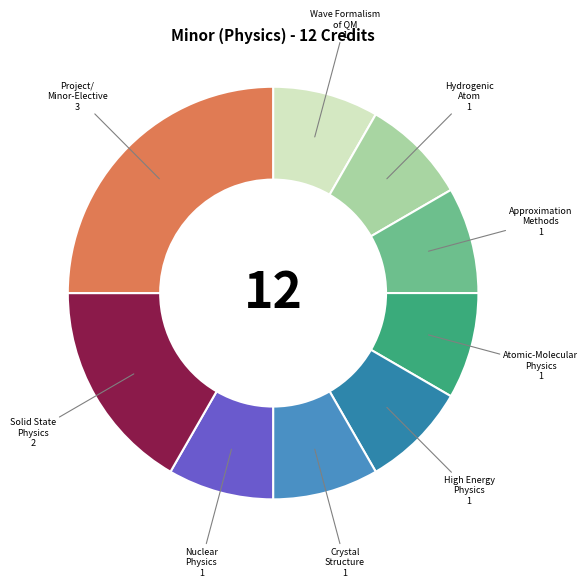

To the nearest percent, what is the average slice percentage?

11%